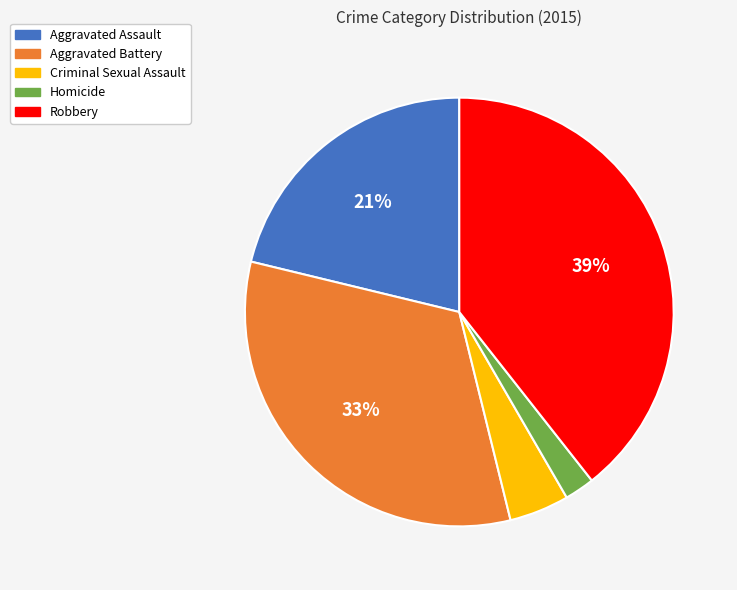

Rank the categories by value from lowest to highest.

Homicide, Criminal Sexual Assault, Aggravated Assault, Aggravated Battery, Robbery